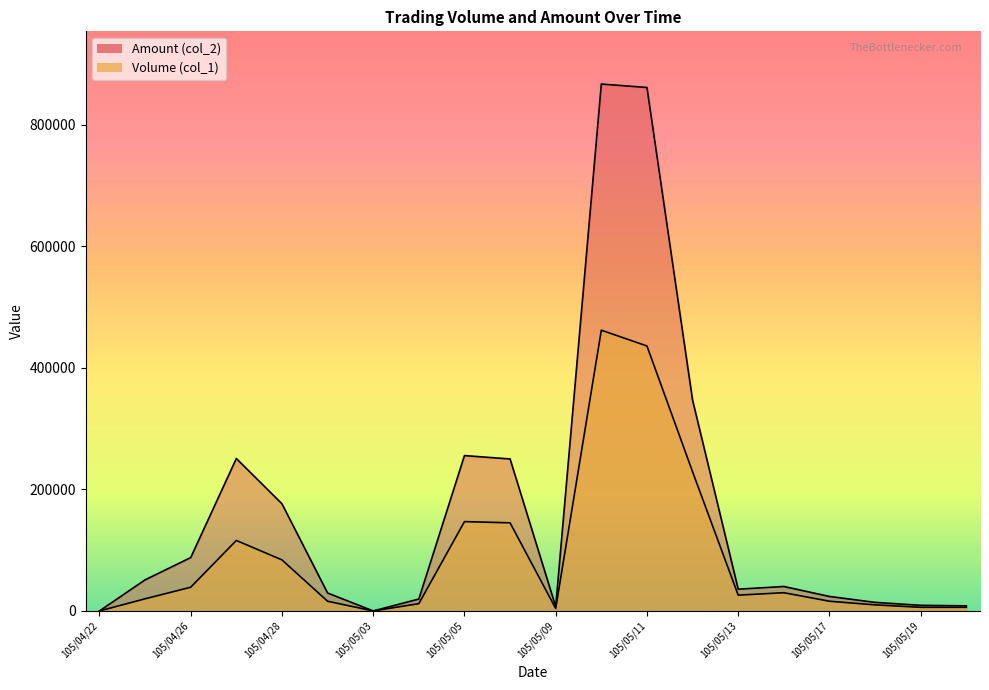

Which series has the widest spread of values?

Amount (col_2)